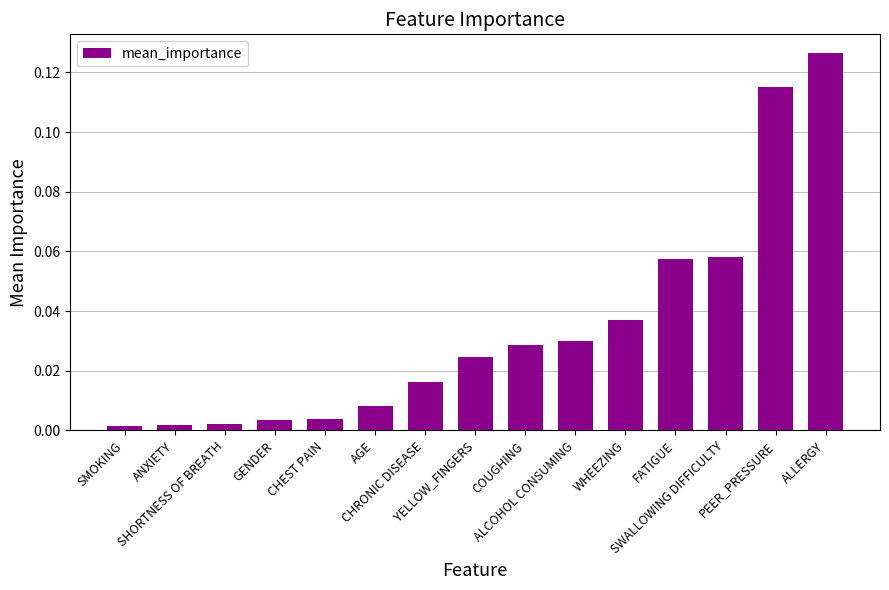

What is the sum of all values?

0.5